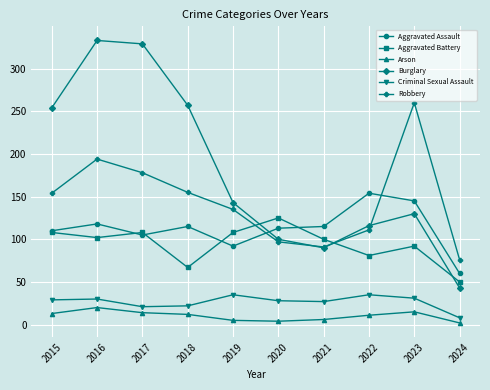

True or false: Aggravated Assault and Robbery intersect in this chart.

True